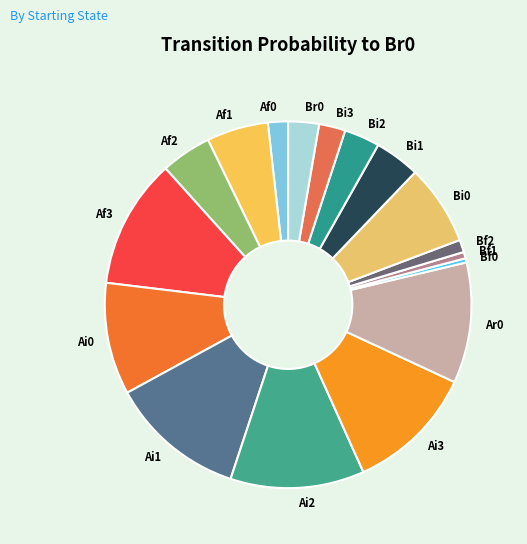

Is it true that Bf1 is 1% of the pie?

True